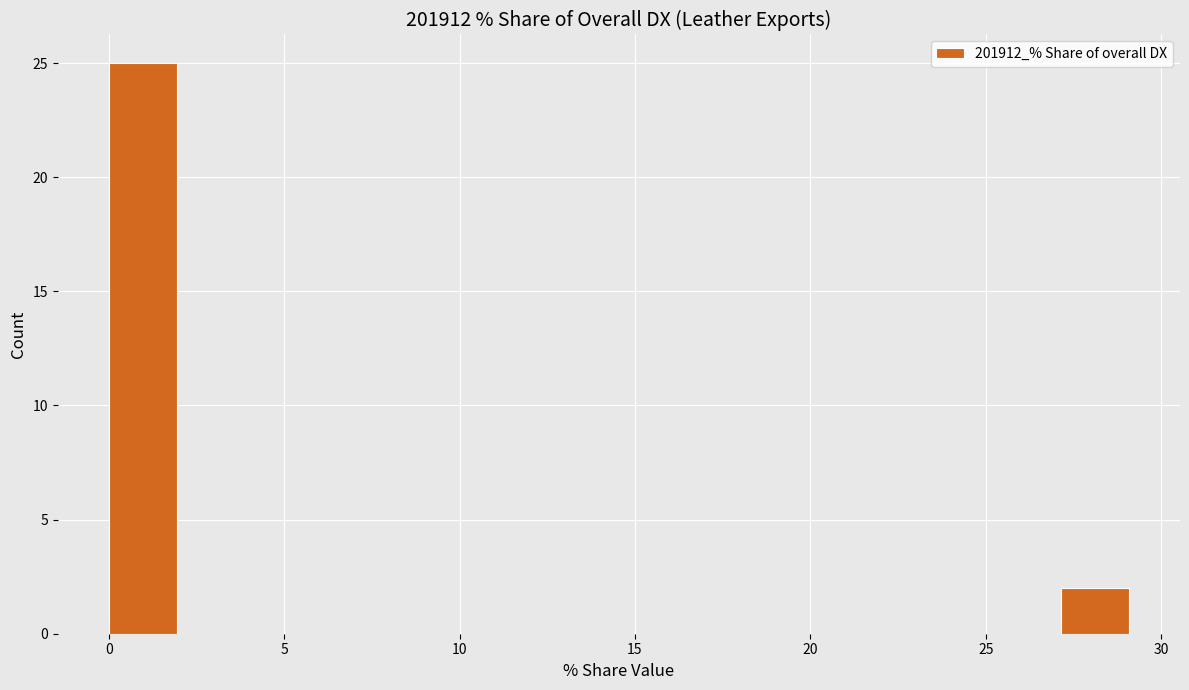

Read against the x-axis, roughly where is the centre of the tallest bar?

1.0